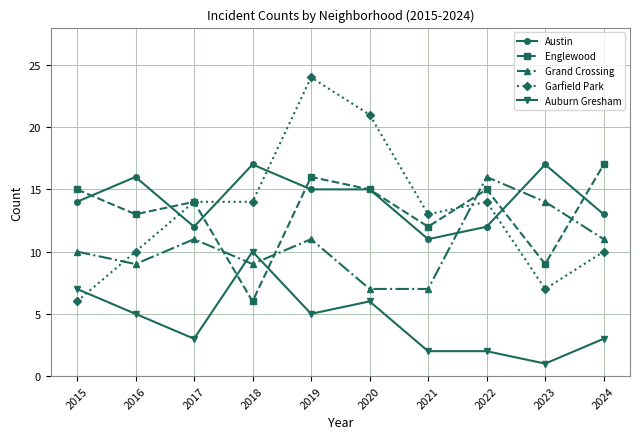

True or false: Grand Crossing and Garfield Park cross at least once.

True